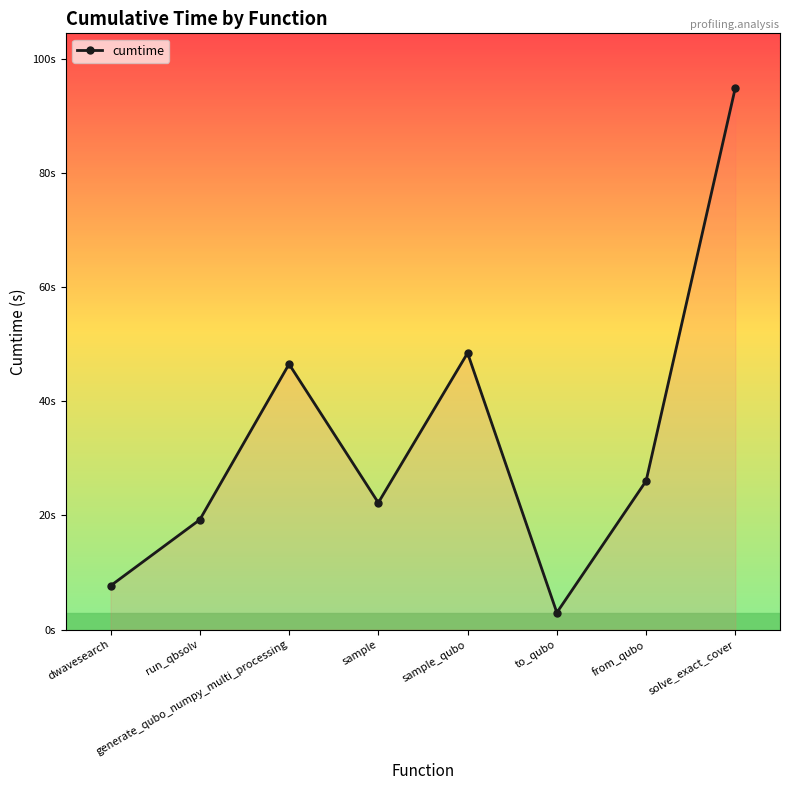

How many data points are less than 26?

4